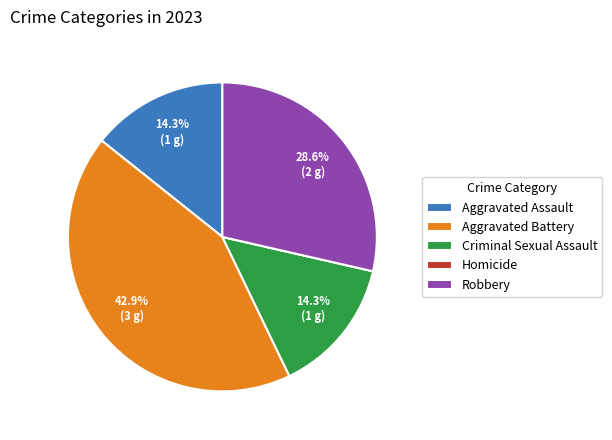

What portion of the pie excludes Aggravated Battery?

57.1%